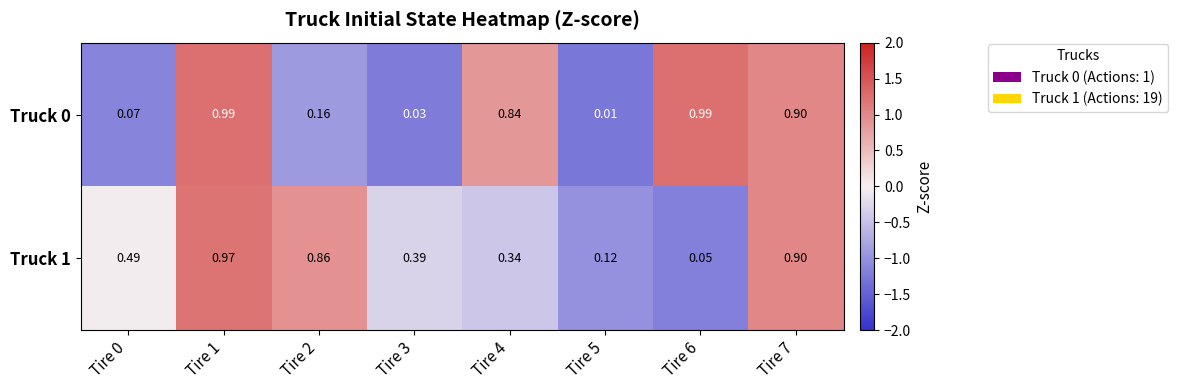

Is the value of Truck 1 at Tire 5 greater than the value of Truck 0 at Tire 6?

No